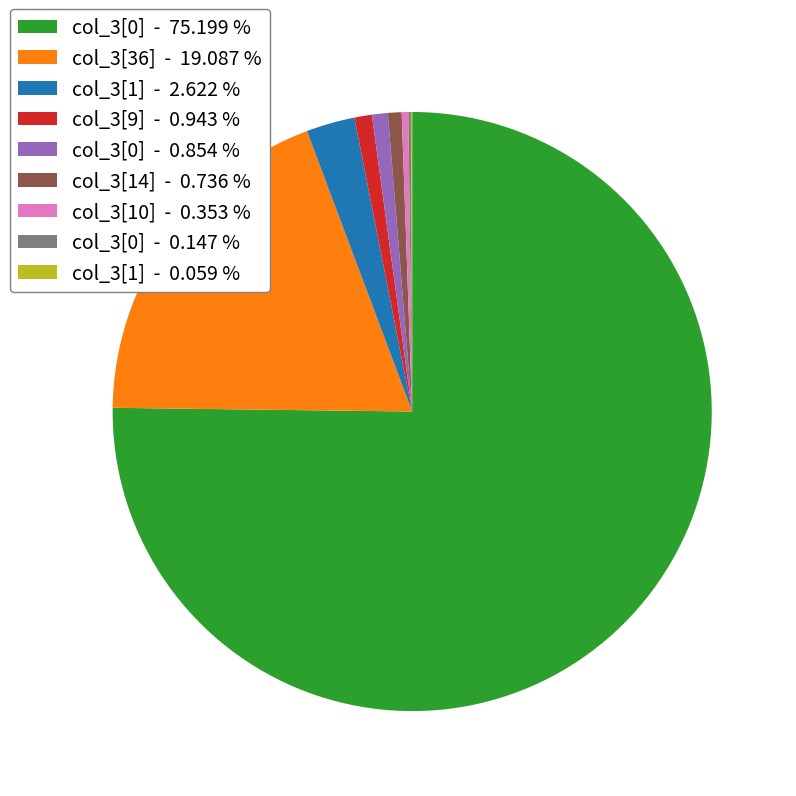

Is the sum of col_3[10] - 0.353 % and col_3[1] - 2.622 % greater than half?

No